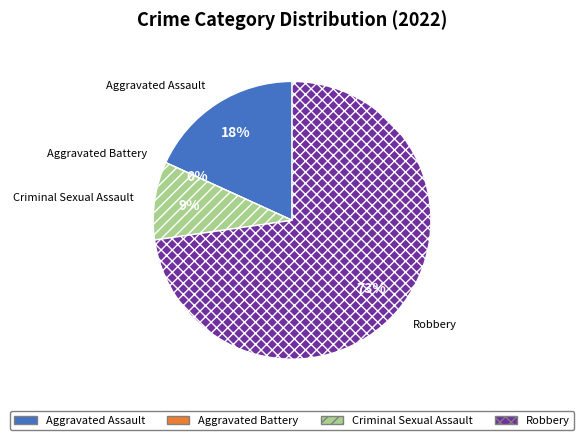

Rank the categories by value from lowest to highest.

Aggravated Battery, Criminal Sexual Assault, Aggravated Assault, Robbery